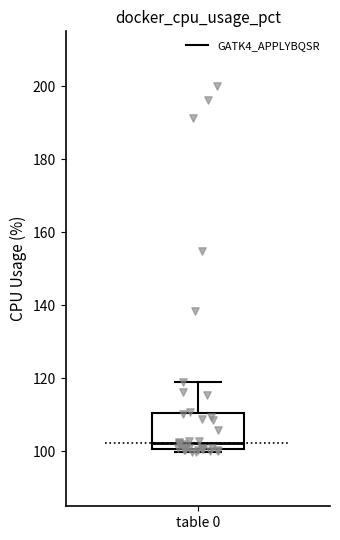

Transcribe this box plot: give where the median line is, the range the box spans, and where the two whiskers end, as read against the y-axis. The values are not printed on the chart, so give them approximately, as read against the axis.

median 102, box 100 to 110, whiskers 100 (just below the box's lower edge) to 118